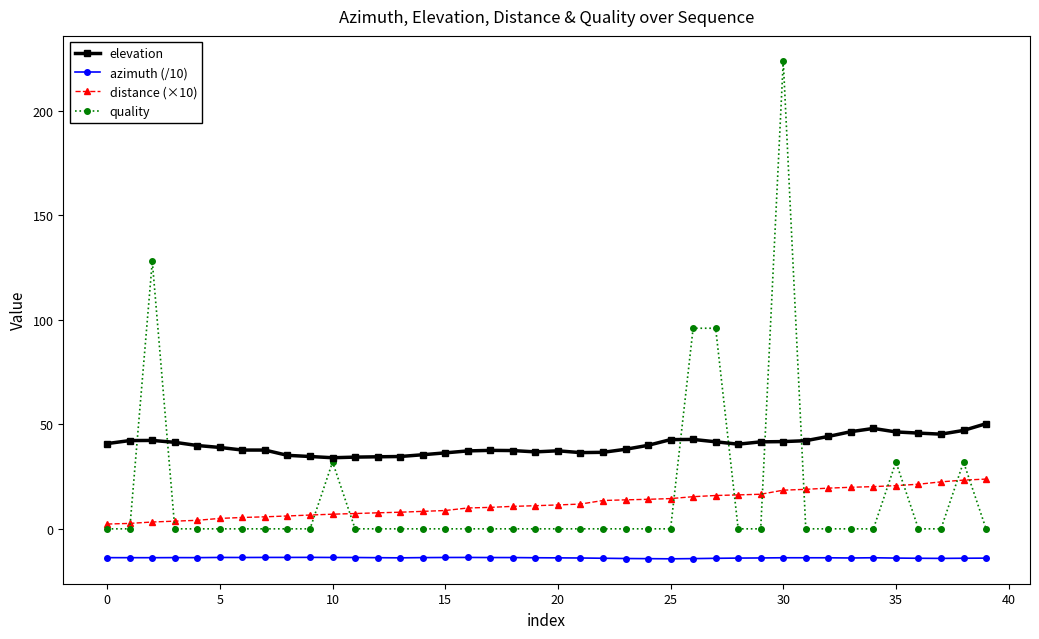

What is the value of the distance (×10) point at the 34th from the left?

19.9